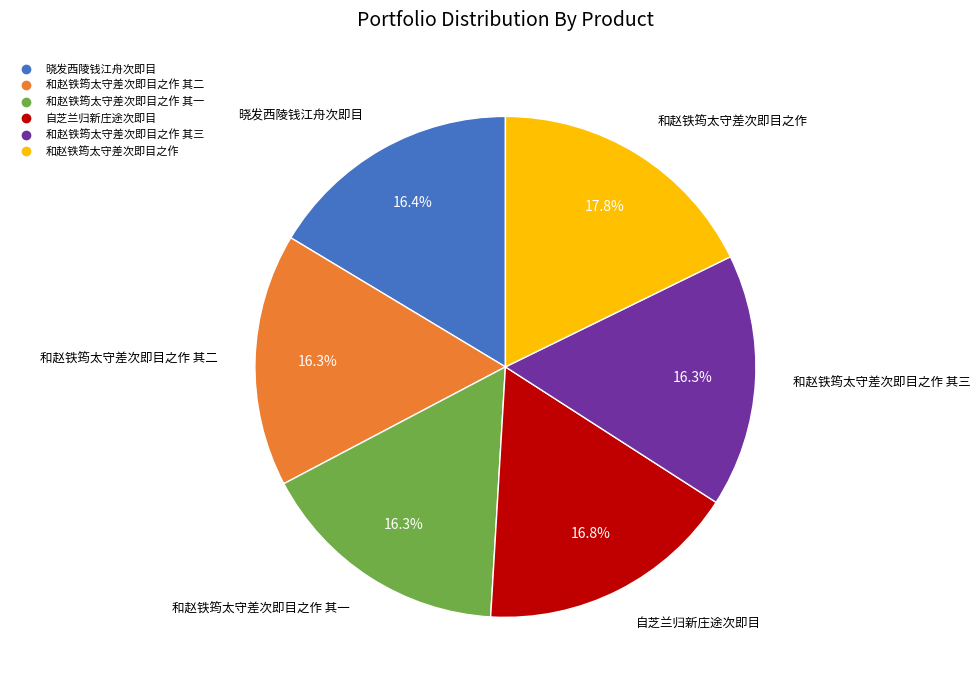

Is there a majority slice in this chart?

No